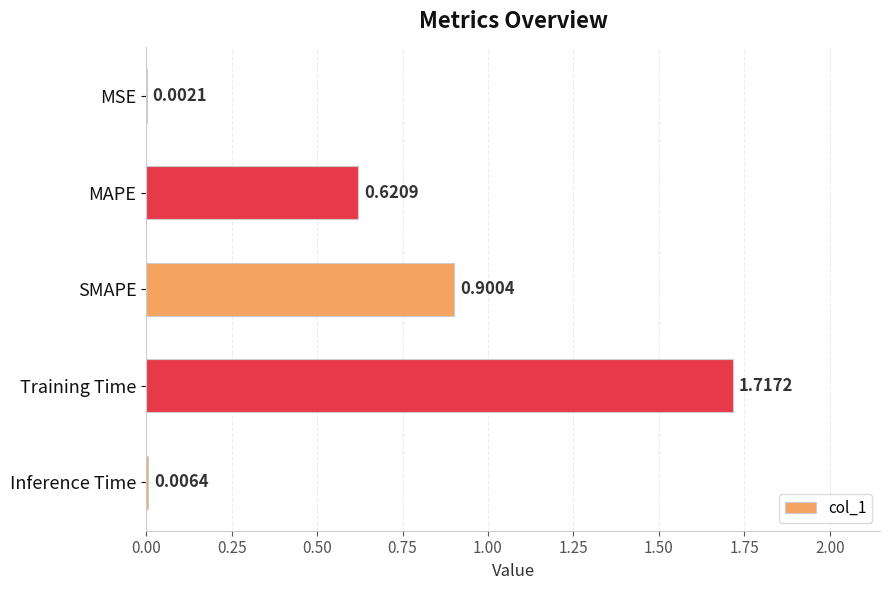

What is the sum of all values?

3.2